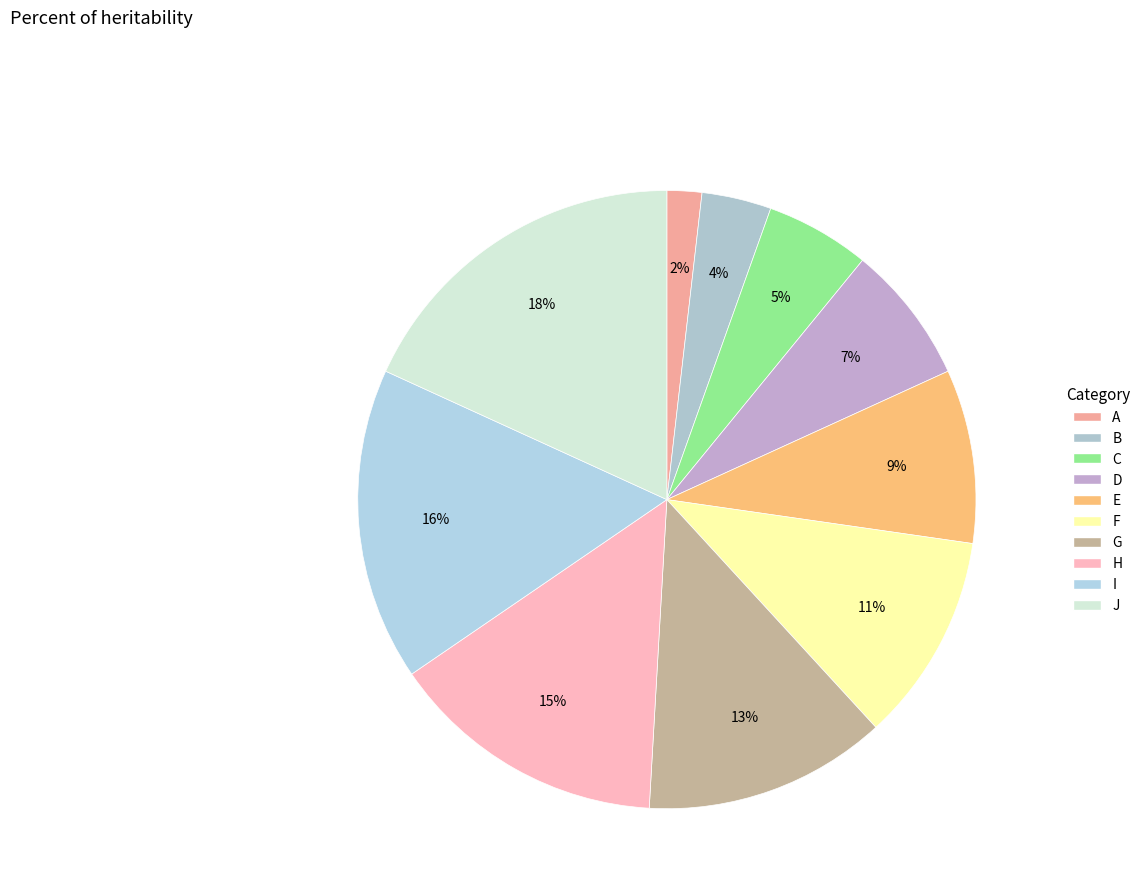

How many segments does this pie chart have?

10